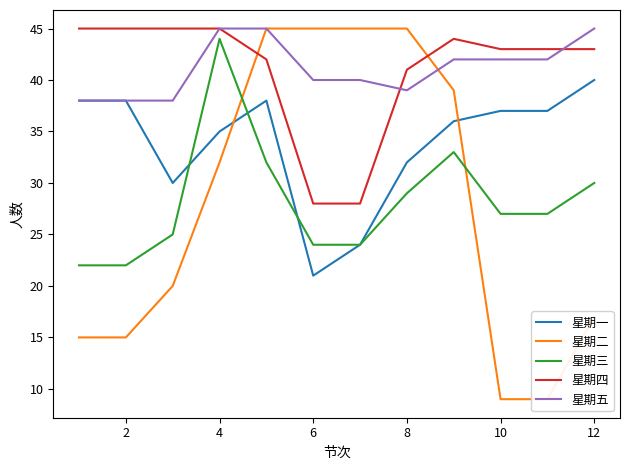

Where is the first local maximum for 星期三?

4